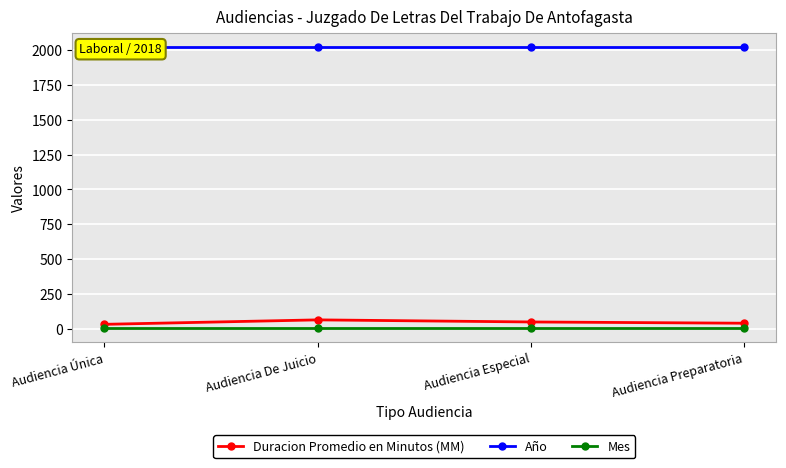

List the series in order of their peak value, highest first.

Año, Duracion Promedio en Minutos (MM), Mes